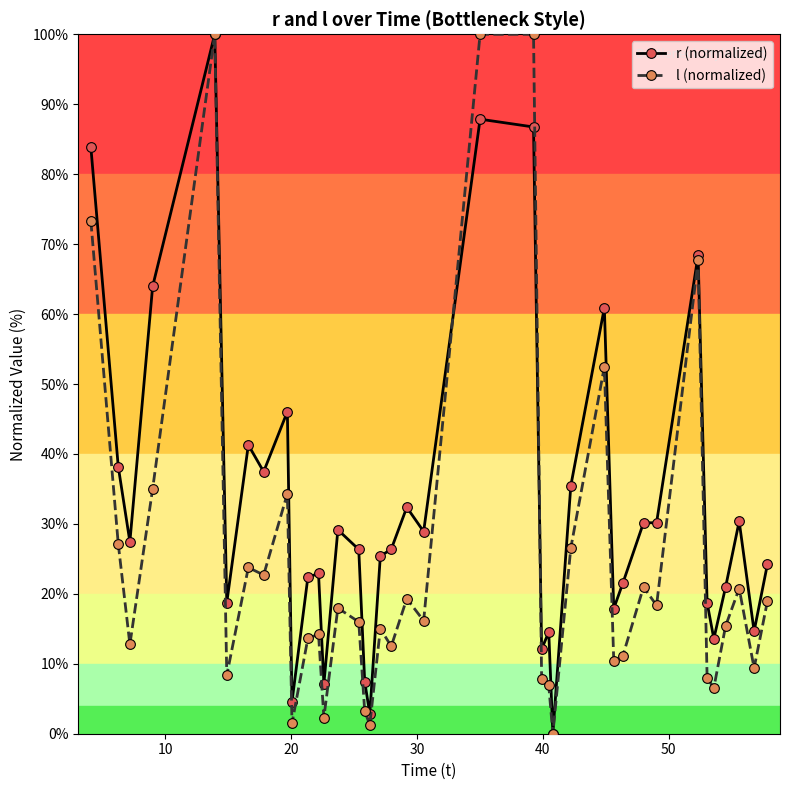

What is the average value of the r (normalized) series?

32.8